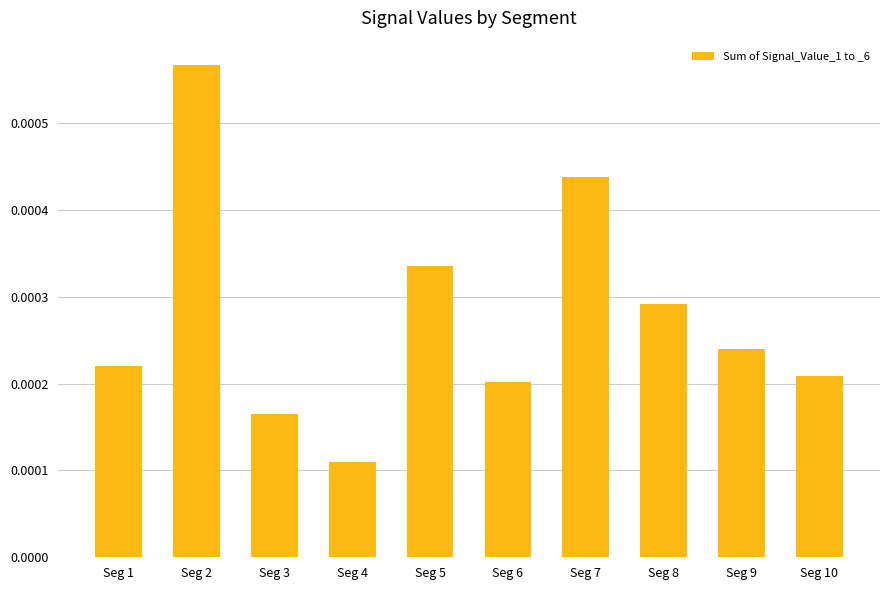

How many values are between 0 and 1?

10